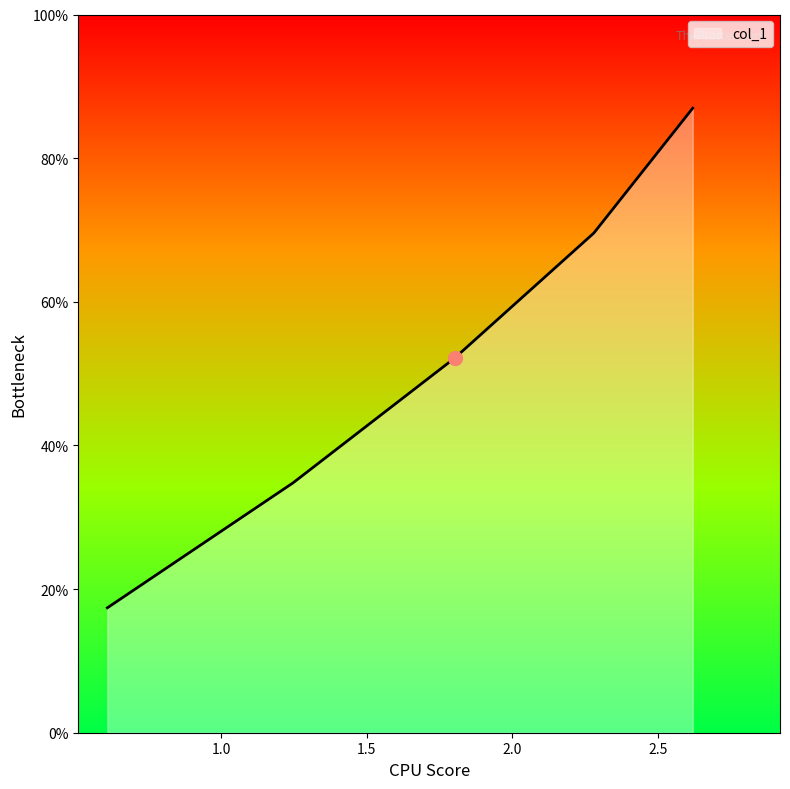

Which category has the highest value across all series?

2.62